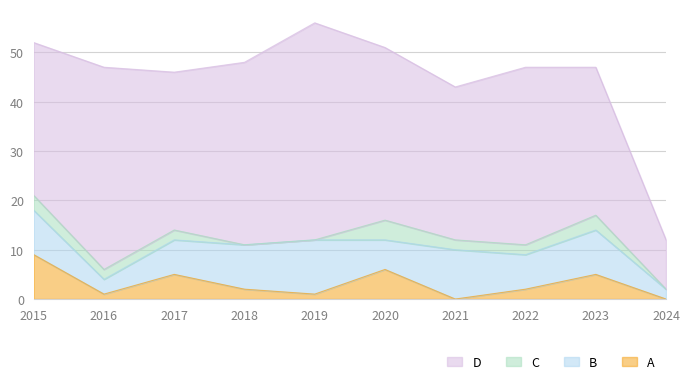

What is the value of the C point at the 8th from the left?

2